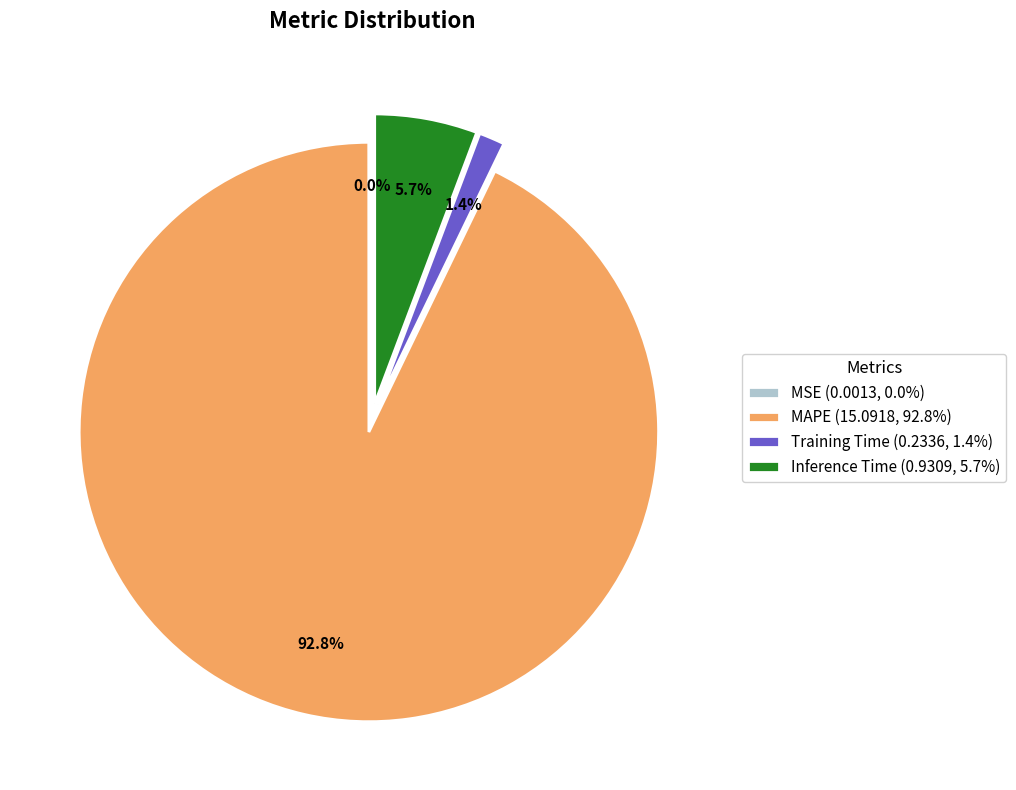

Which slice is the largest?

MAPE